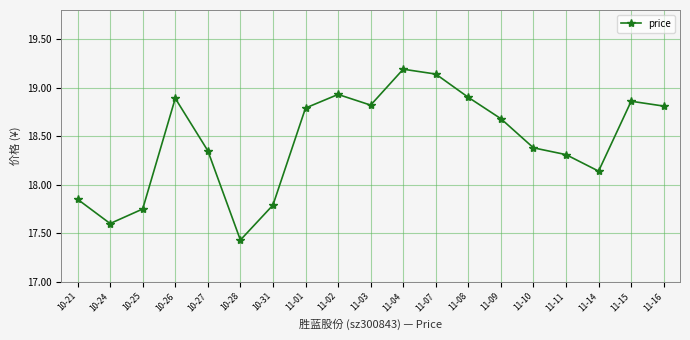

How many data points does each series have?

19